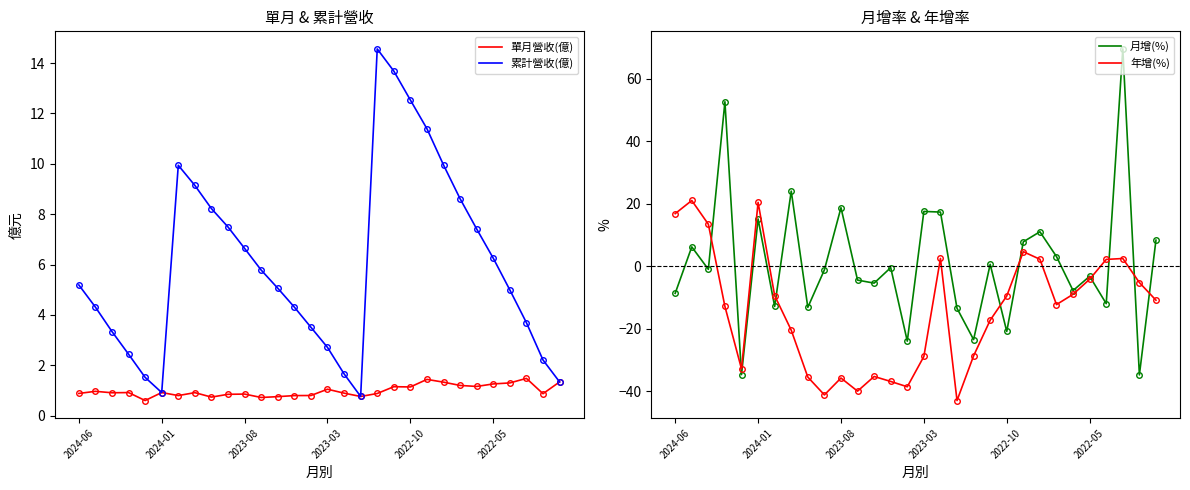

What is the sum of all 累計營收(億) values?

179.6